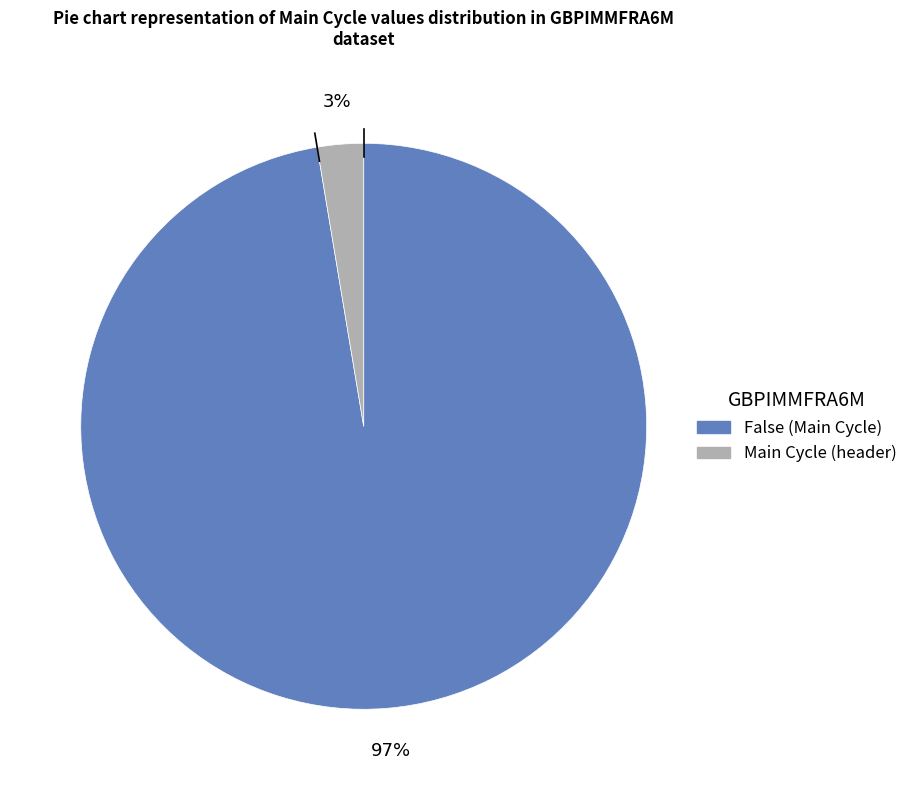

What is the largest slice in the pie chart?

False